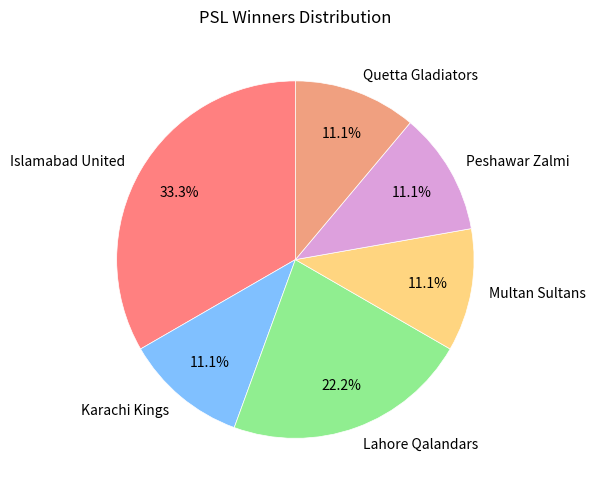

Which slice is the largest?

Islamabad United